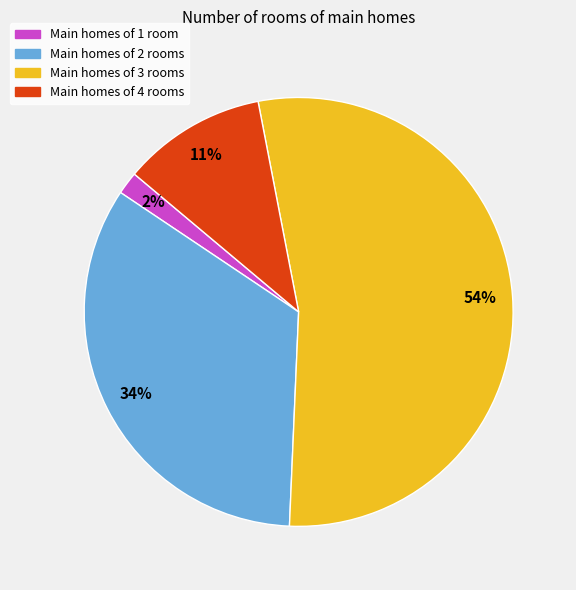

True or false: Main homes of 4 rooms accounts for 23% of the total.

False